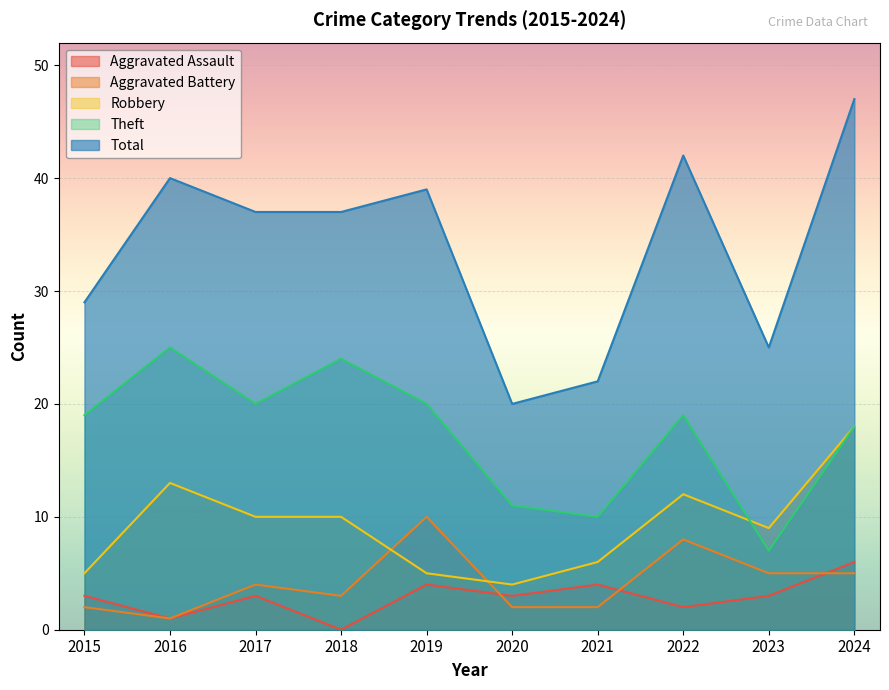

Between 2024 and 2023, which is larger?

2024